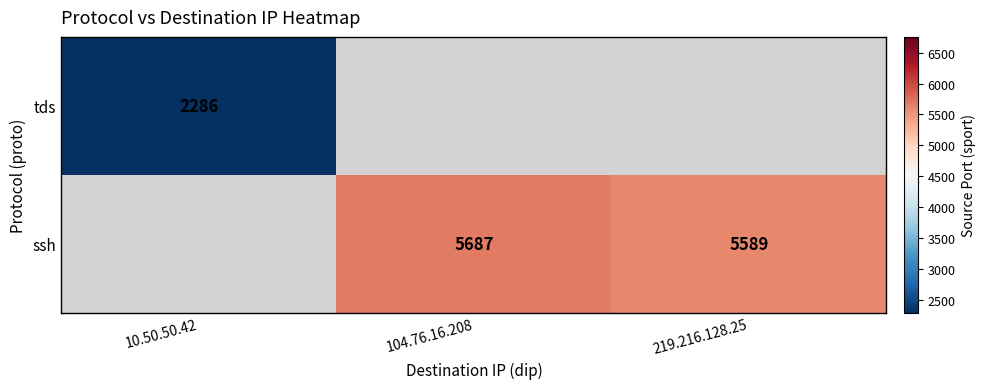

Is it true that ssh equals 5589 at 219.216.128.25?

True